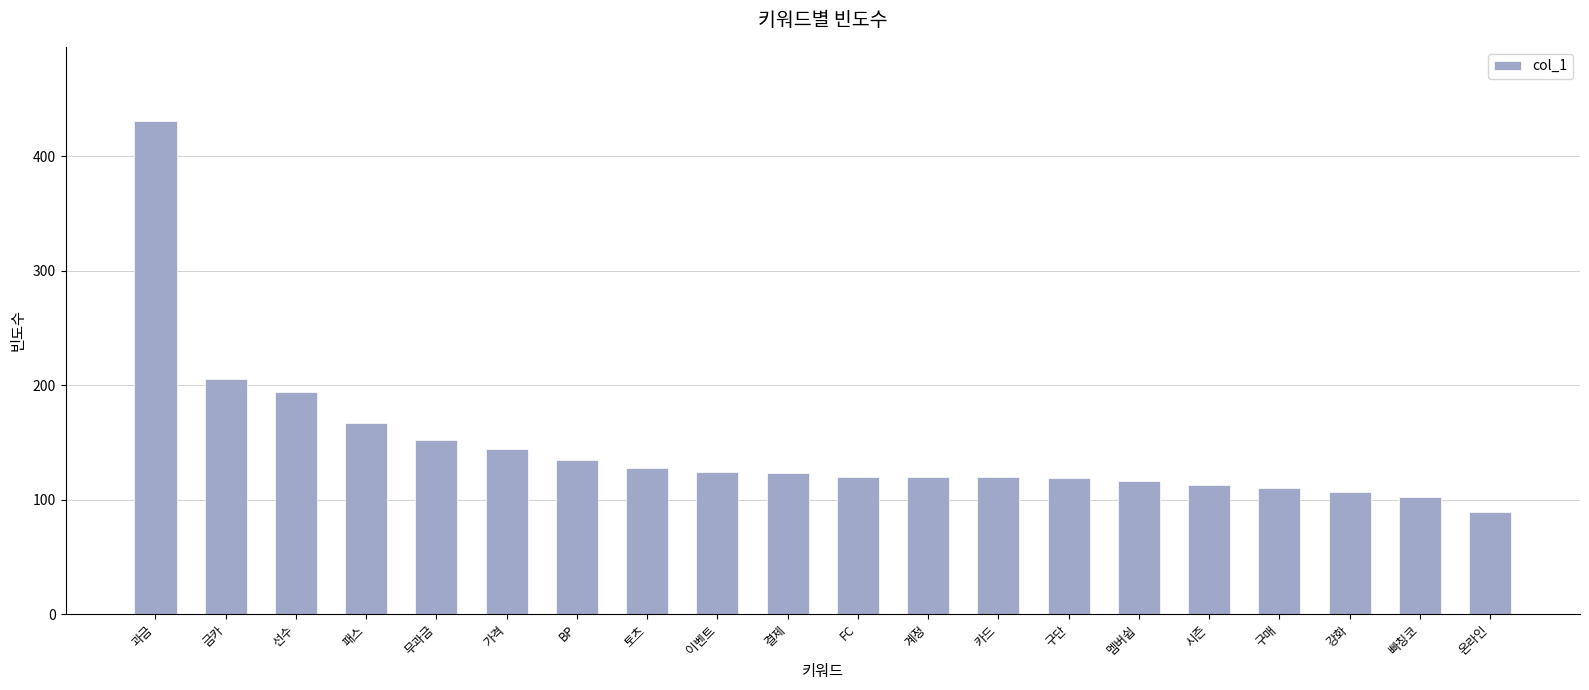

How many data points does each series have?

20